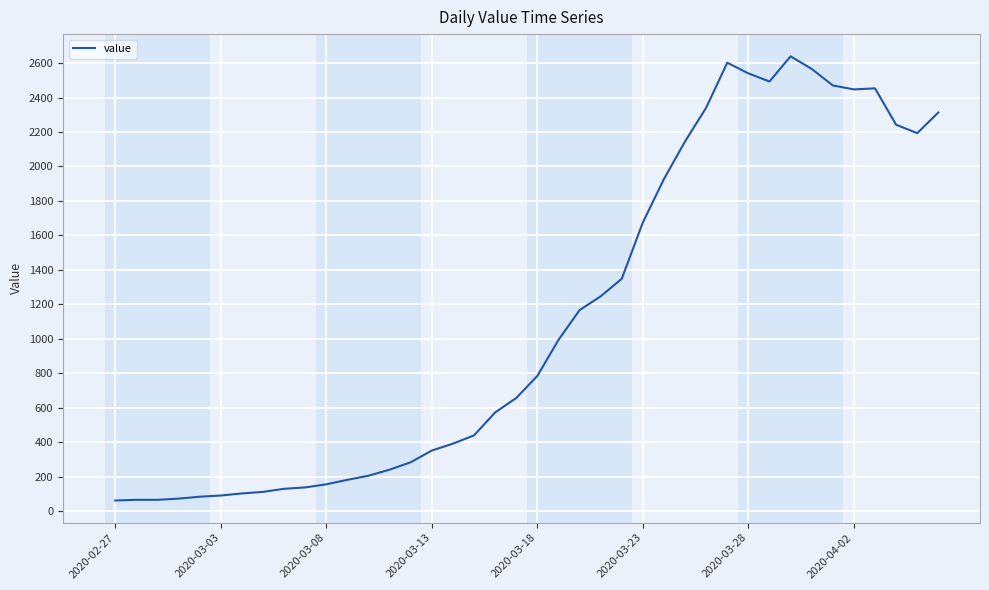

What is the smallest value displayed?

61